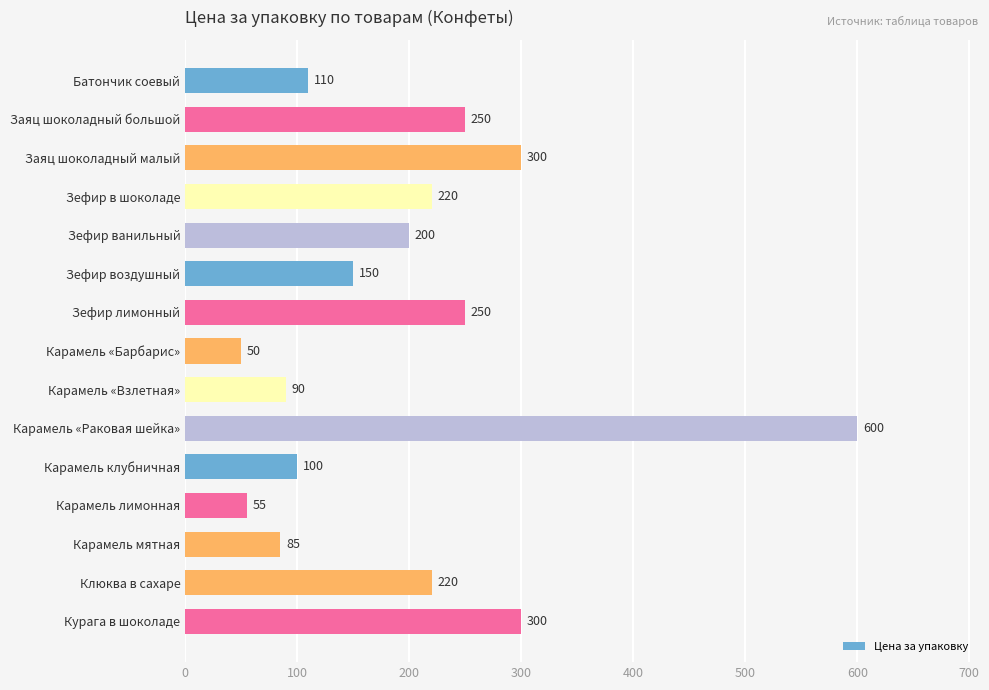

How many values are below 200?

7